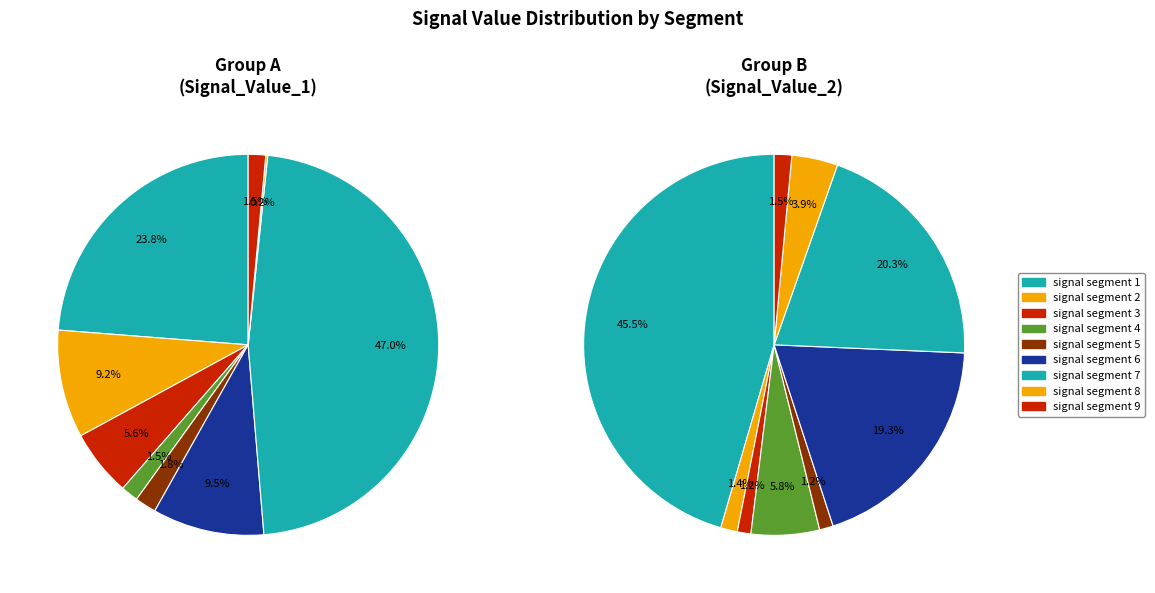

Is there a majority slice in this chart?

No